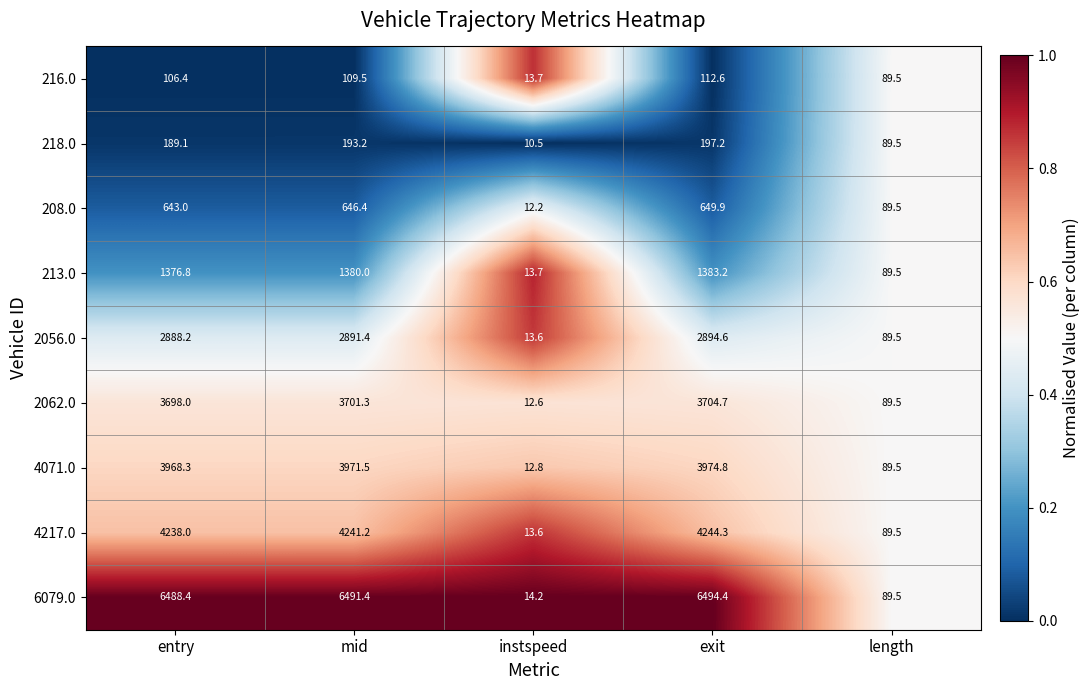

How many data points does each series have?

5